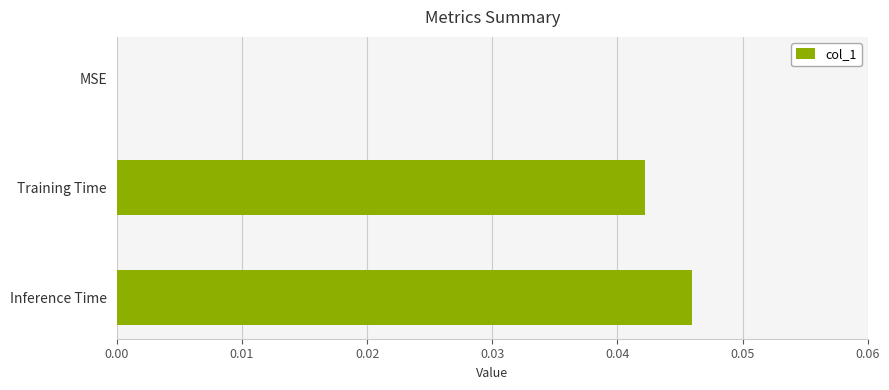

The chart shows a value of 0.0 at Inference Time. True or false?

True